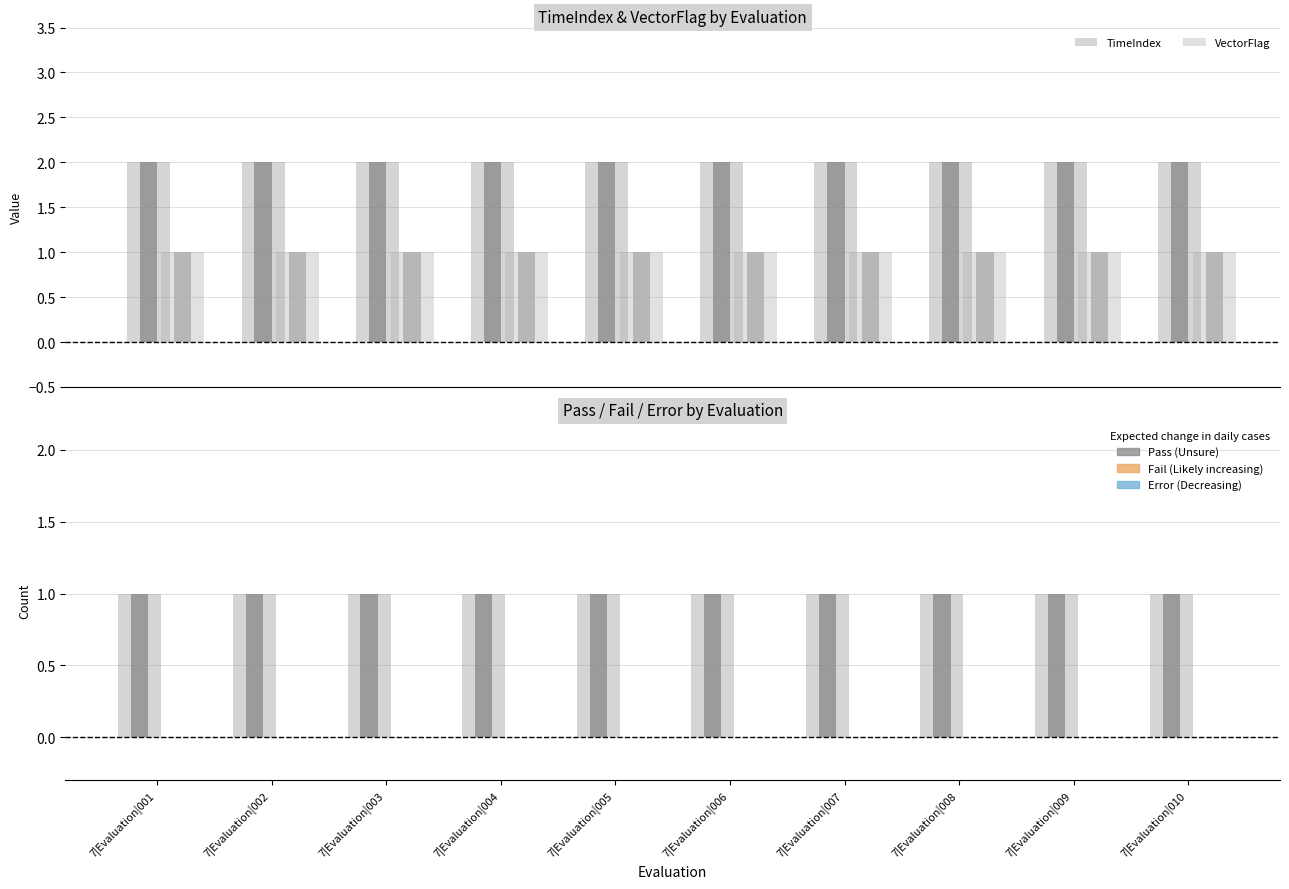

Which series has the widest spread of values?

TimeIndex